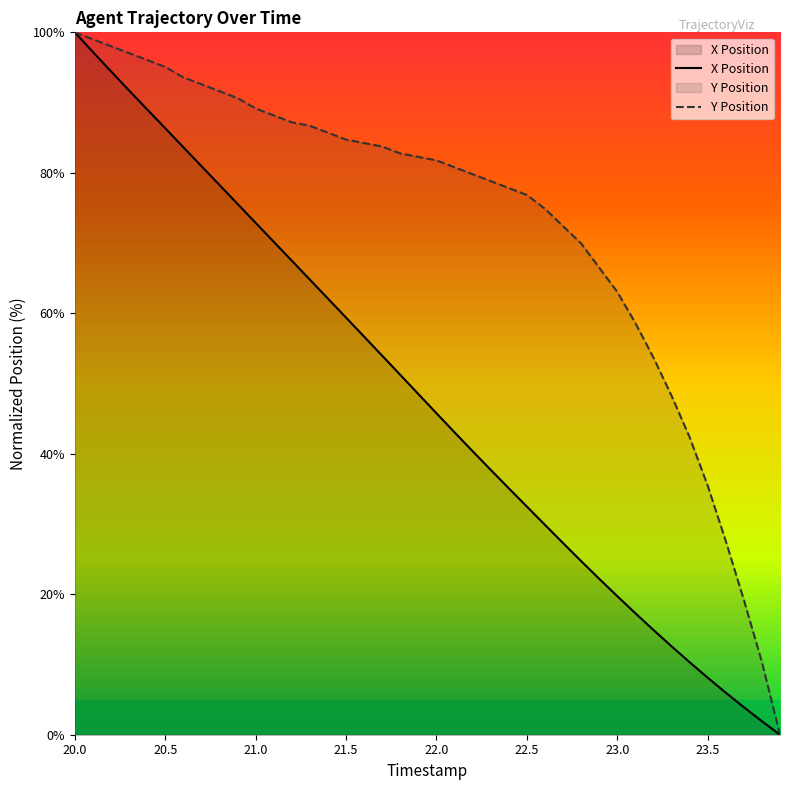

What is the greatest value displayed?

100.0